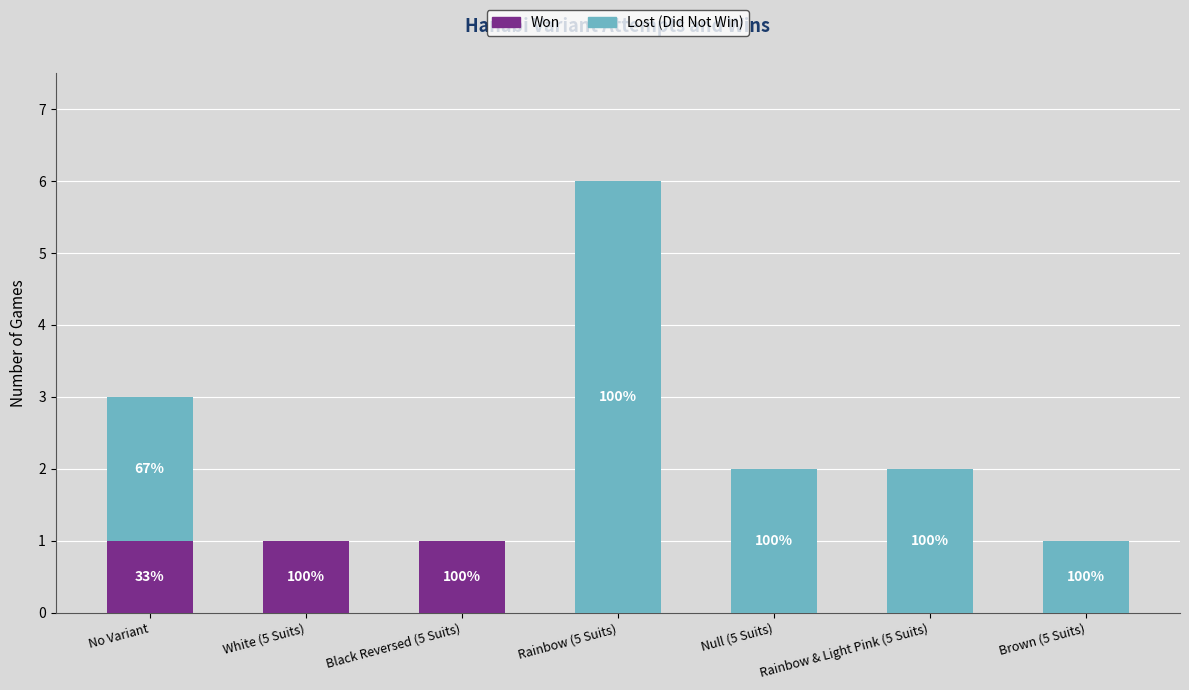

Are the bars grouped side by side (vs. stacked)?

No